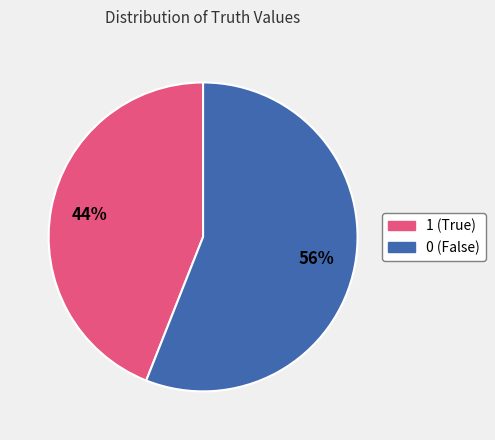

Does 0 represent more than half of the total?

Yes